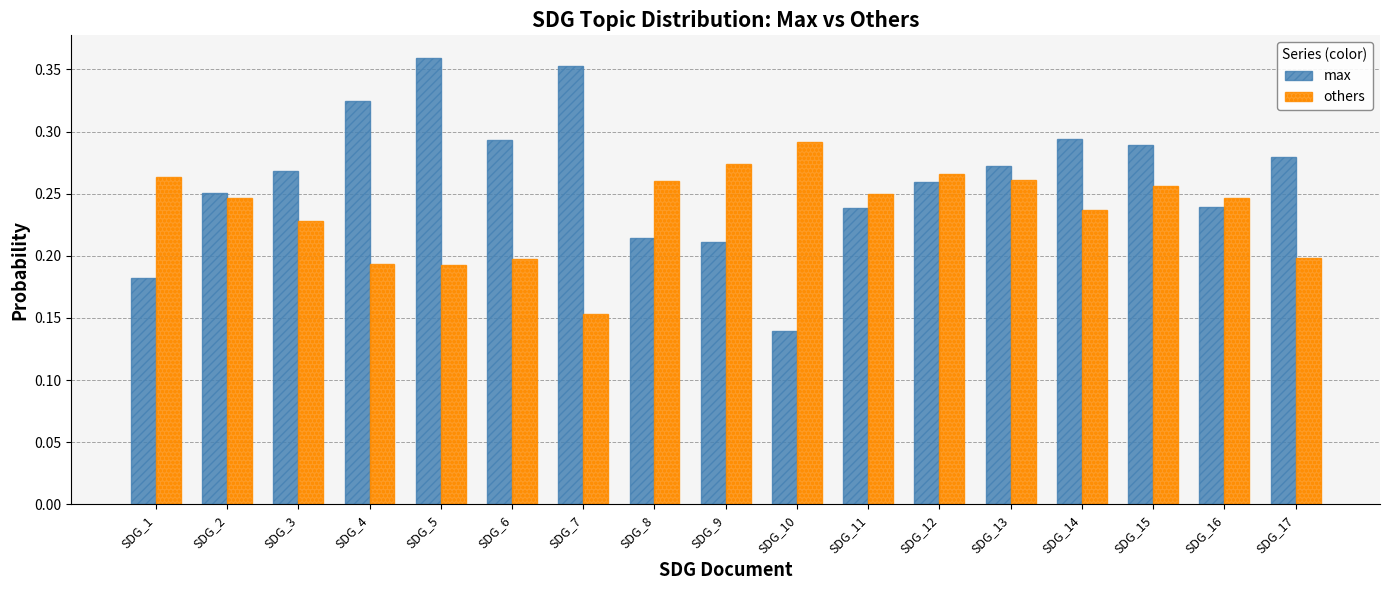

Count the others values in the range 0 to 1.

17